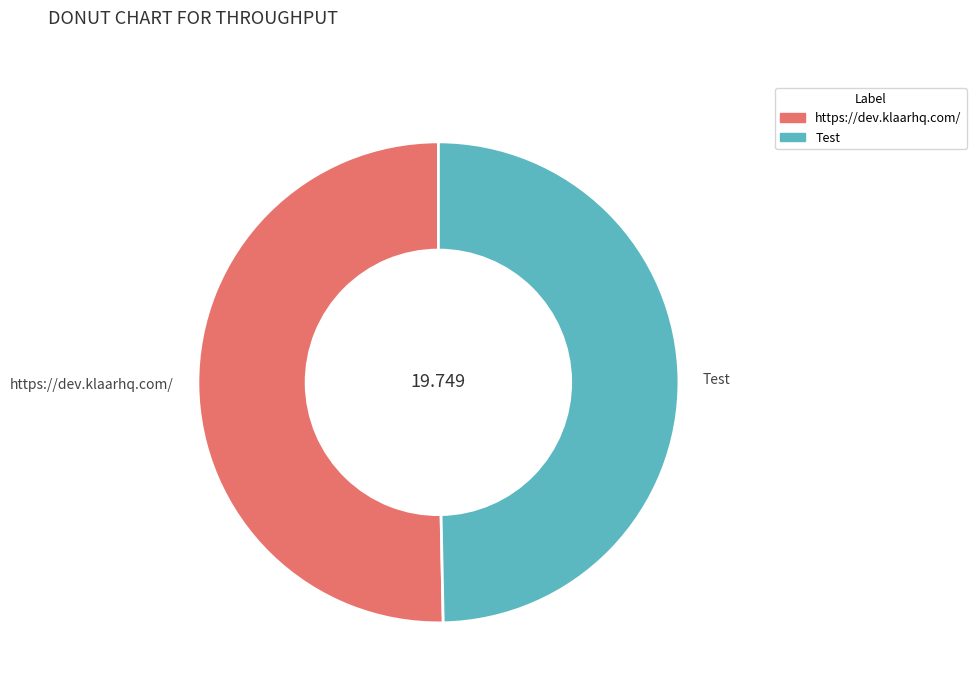

Which slice represents more than half of the pie?

https://dev.klaarhq.com/